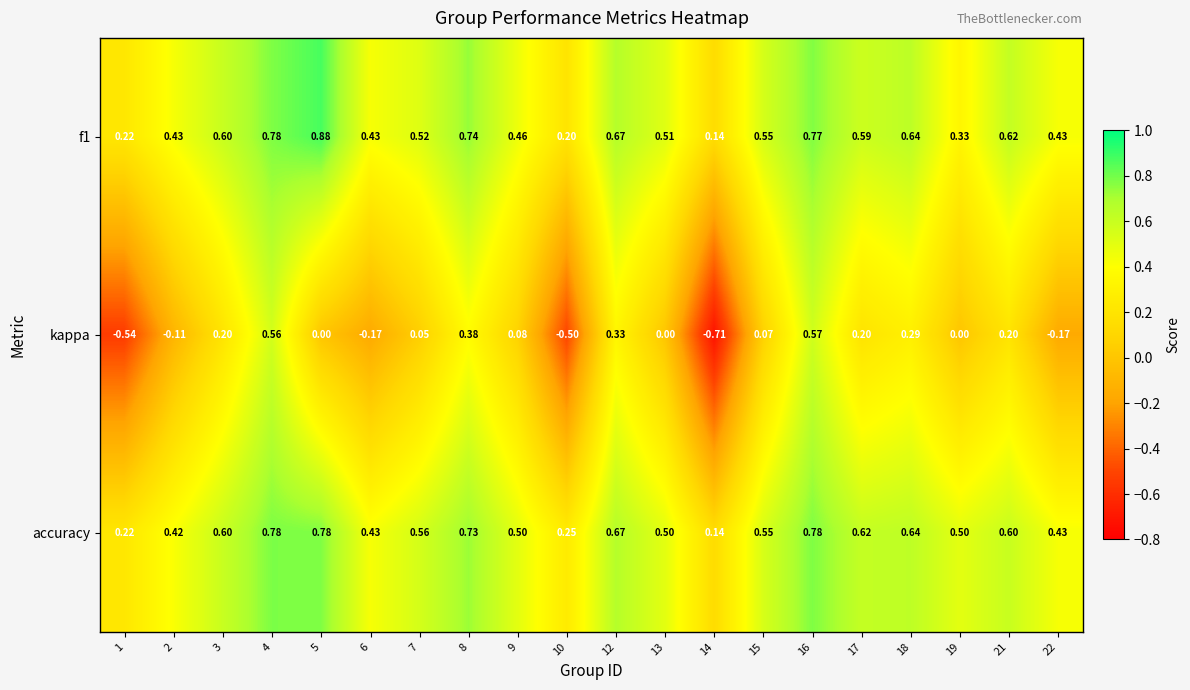

How many categories are shown in the chart?

20